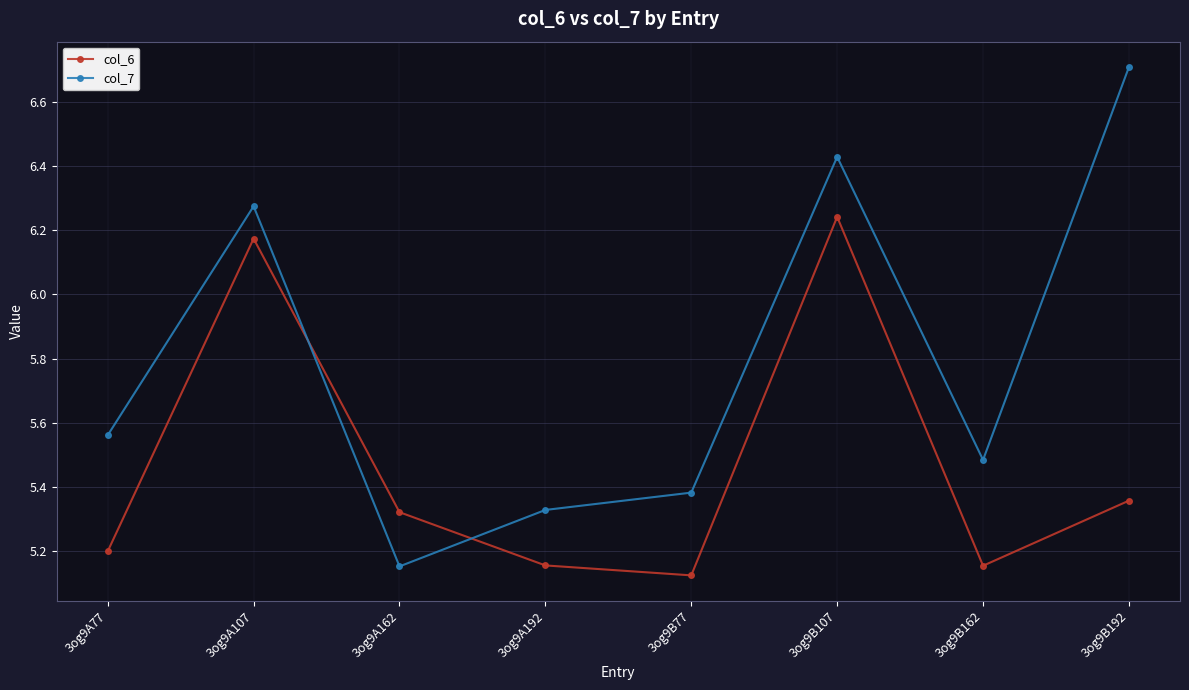

What is the total value across all series at 3og9A107?

12.4